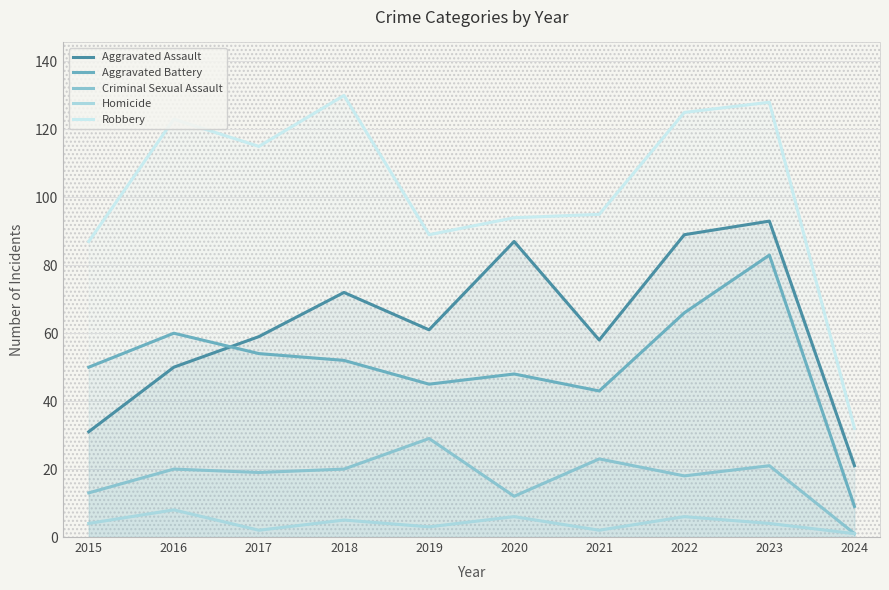

In Robbery, how many points are lower than both neighbors (excluding endpoints)?

2